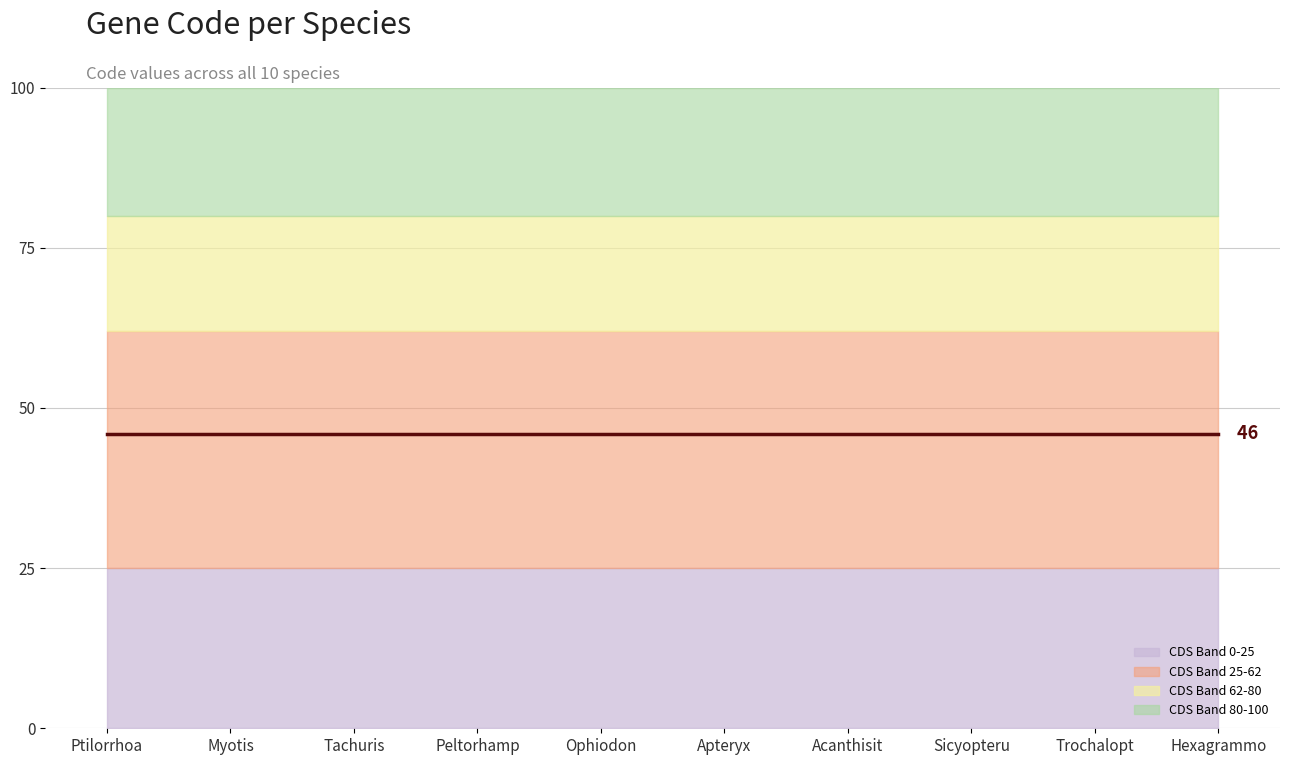

What position from the left is Ophiodon elongatus?

5